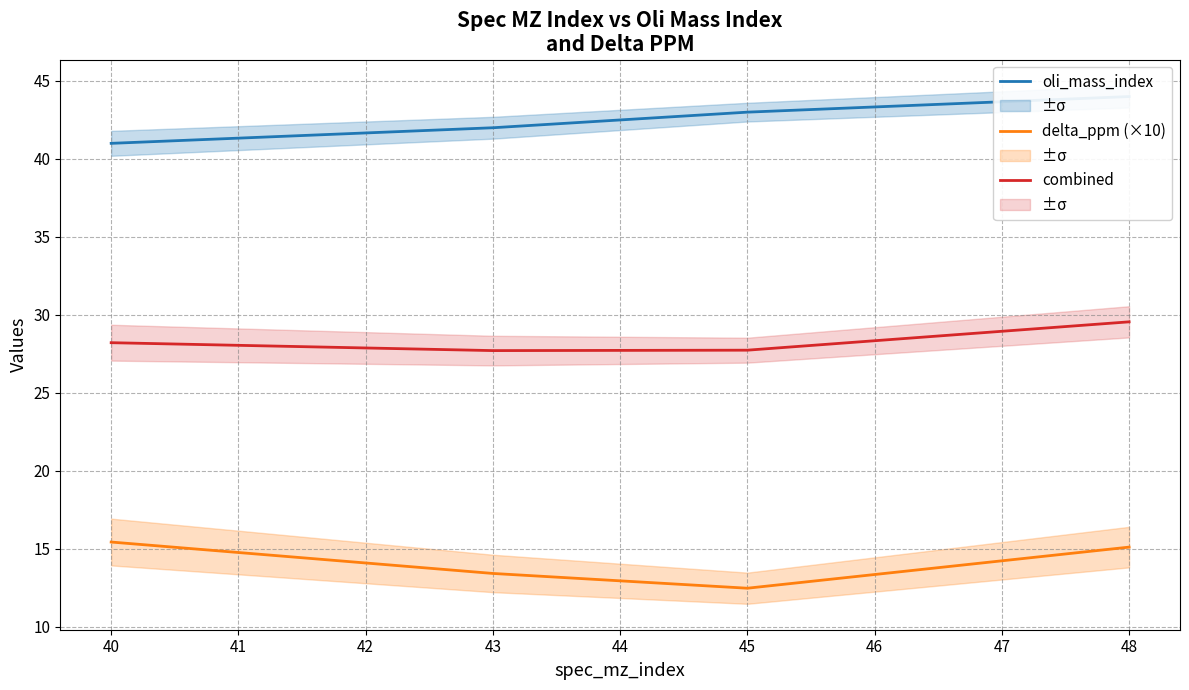

Where does the combined series first go above 28?

40